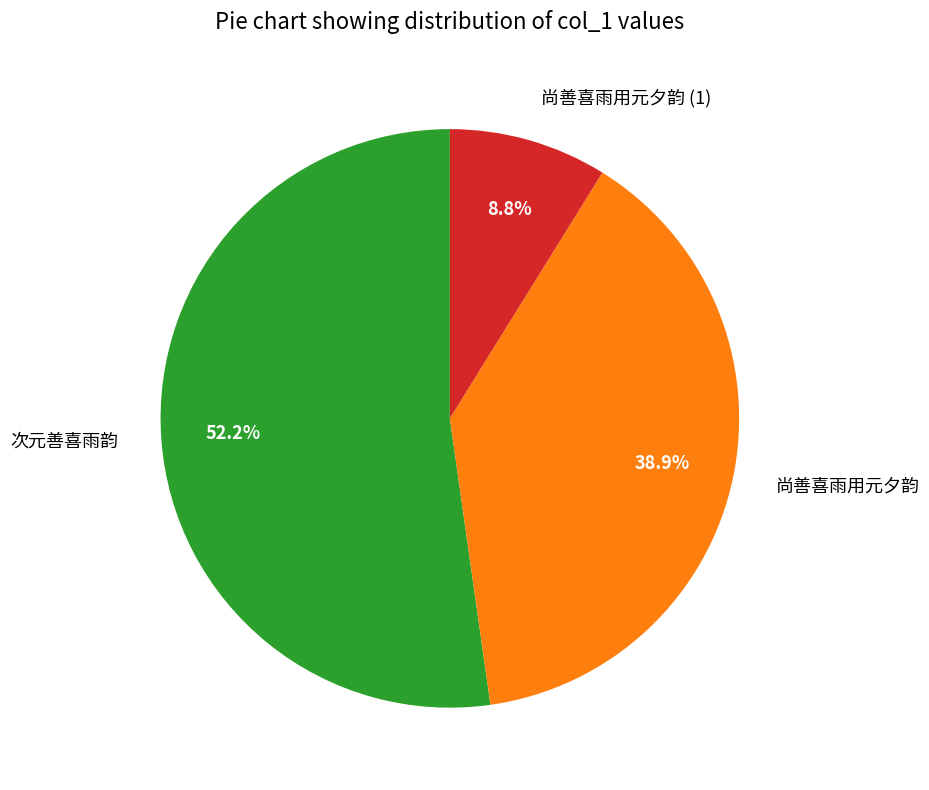

Rank the categories by value from lowest to highest.

尚善喜雨用元夕韵 (1), 尚善喜雨用元夕韵, 次元善喜雨韵